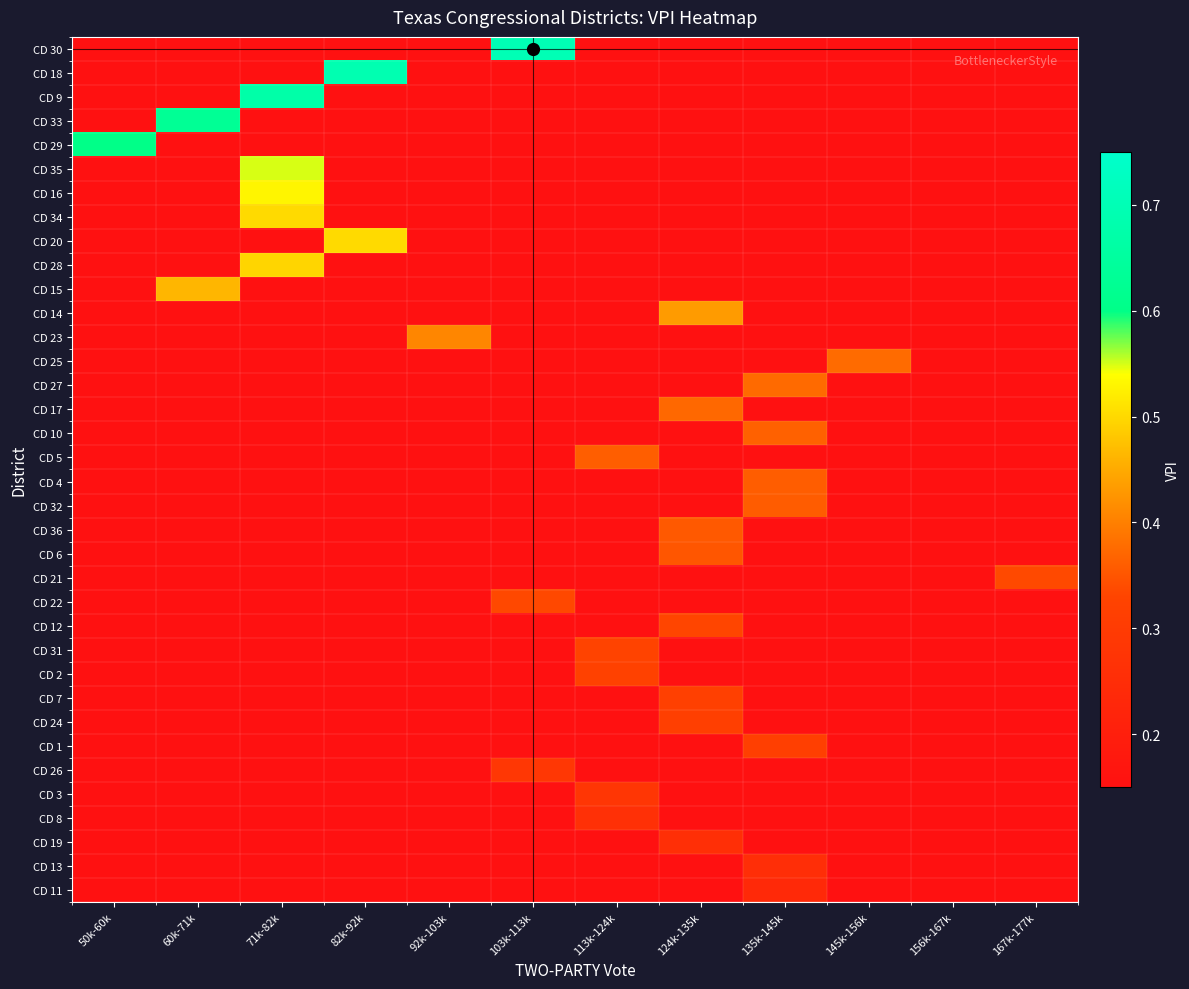

How many series are shown in this chart?

36